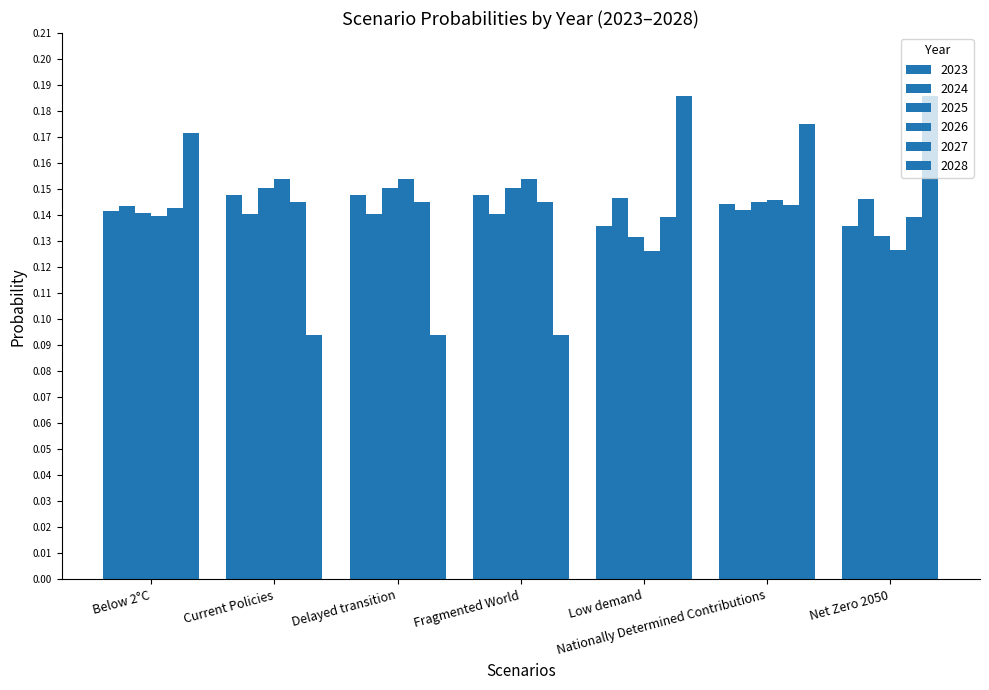

How many bars are there in total?

42